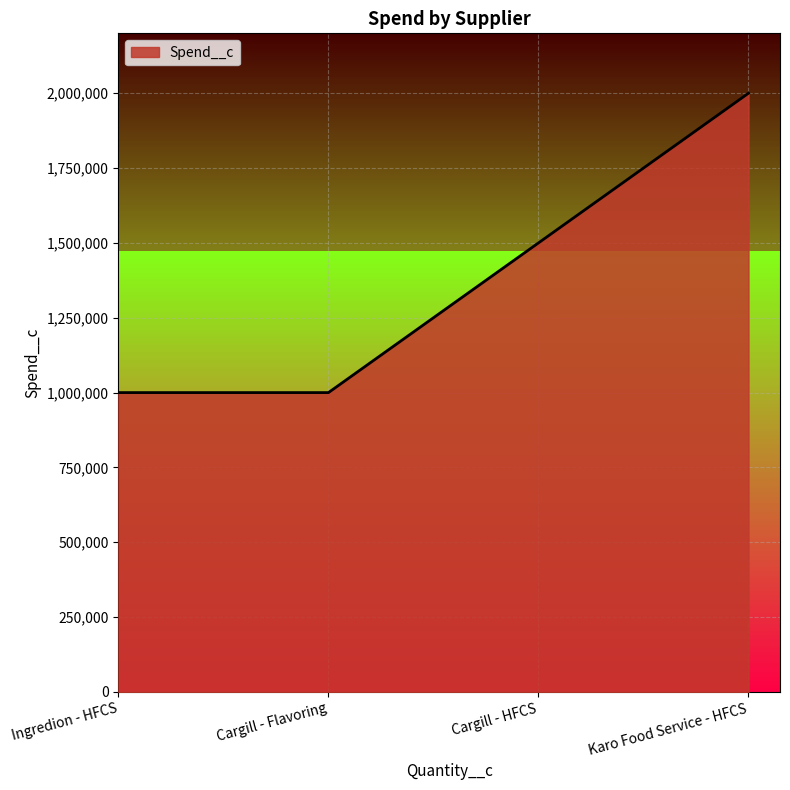

What position from the left is Karo Food Service - HFCS?

4